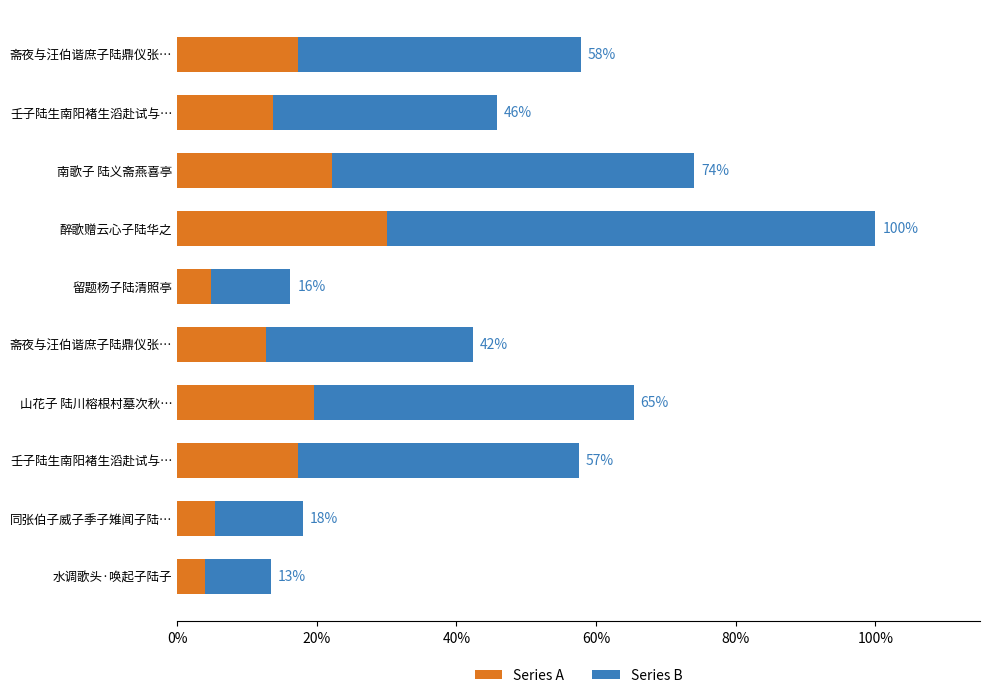

What are all the series names shown in the legend?

Series A, Series B